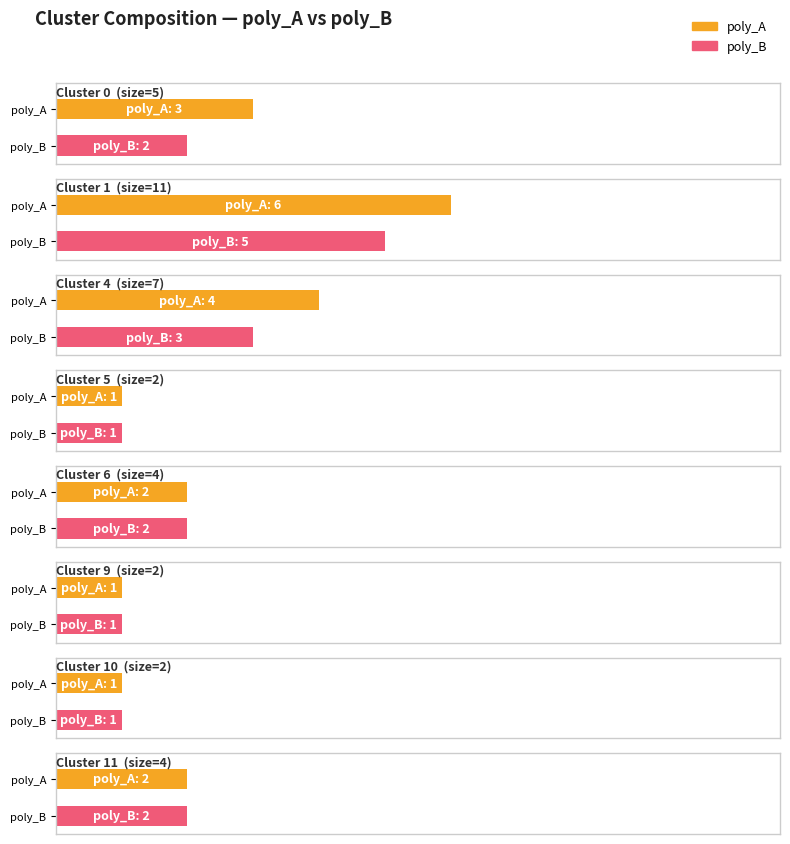

Where does the poly_A series first go above 2?

Cluster 0